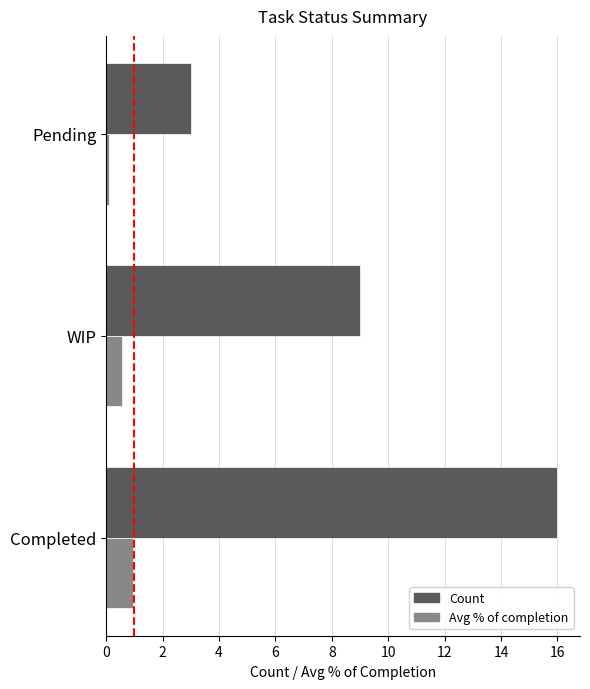

What is the difference between the maximum and second lowest values in the Avg % of completion series?

0.4